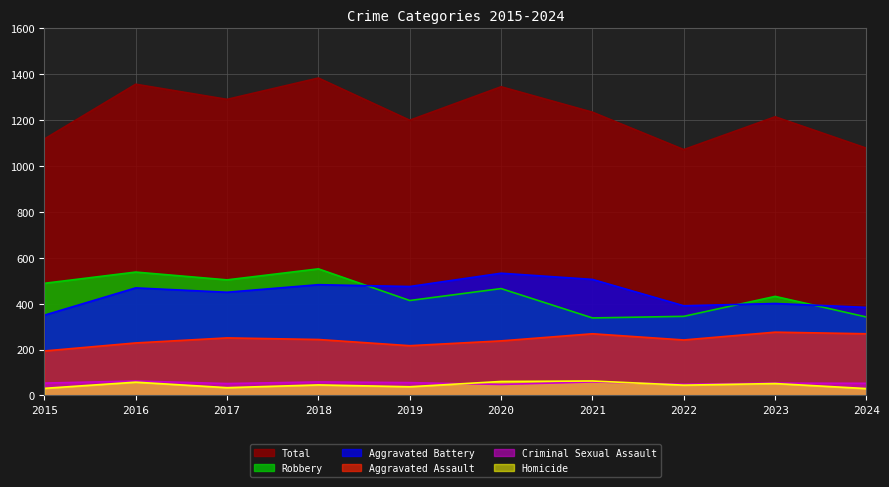

What is the smallest value displayed?

30